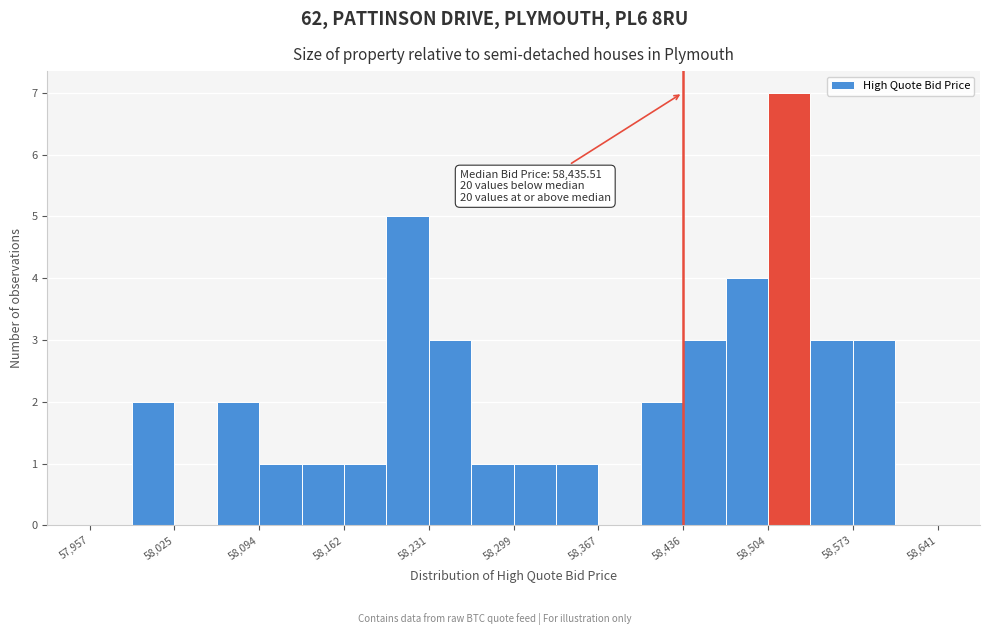

Around what value on the x-axis is the tallest bar? Give the approximate position of its centre, as read against the axis.

58520